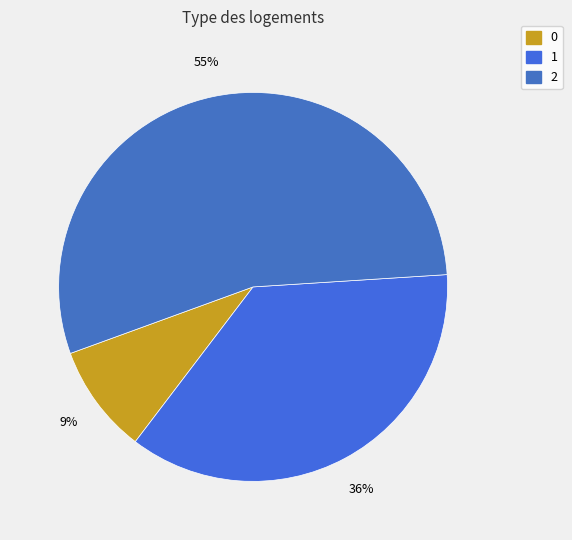

How many slices are in this pie chart?

3